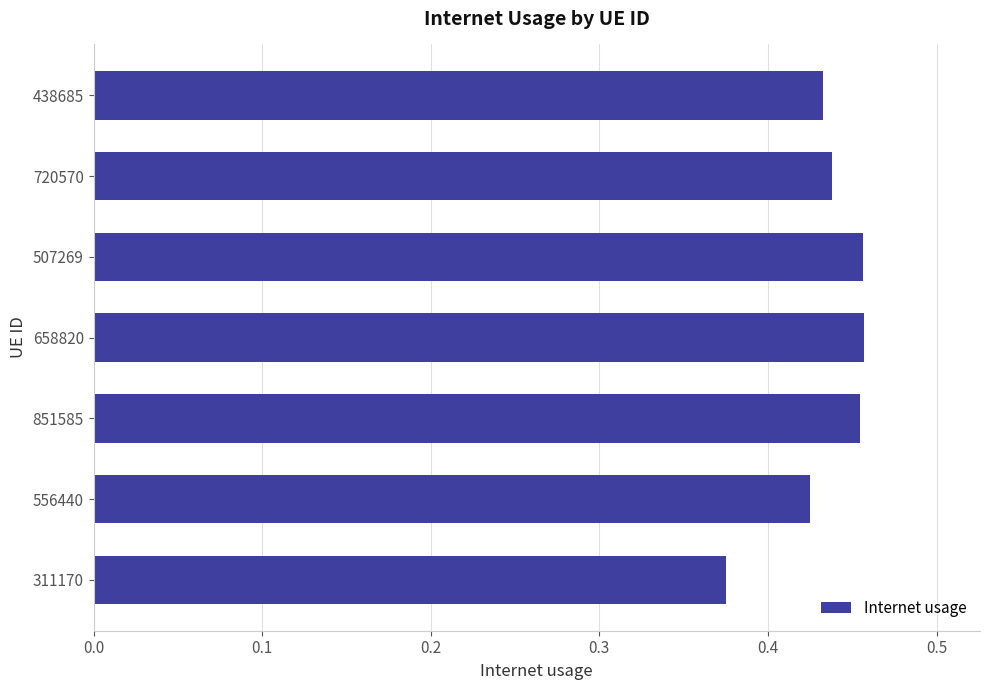

How many bars are there in total?

7